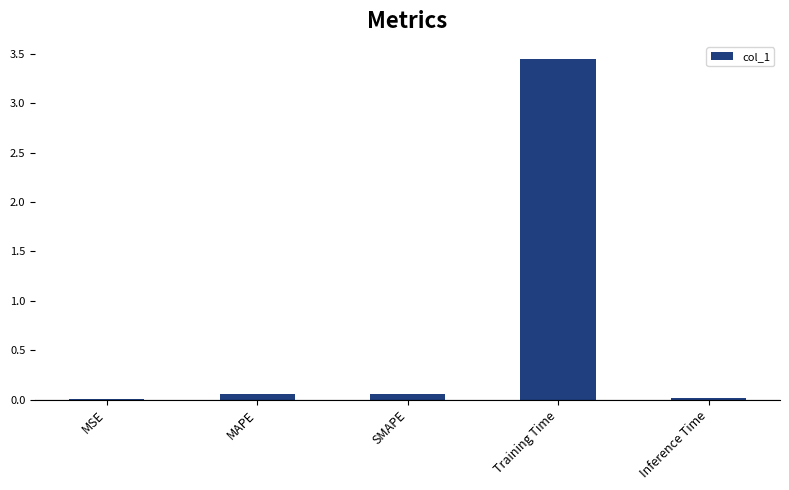

Which category has the highest value across all series?

Training Time